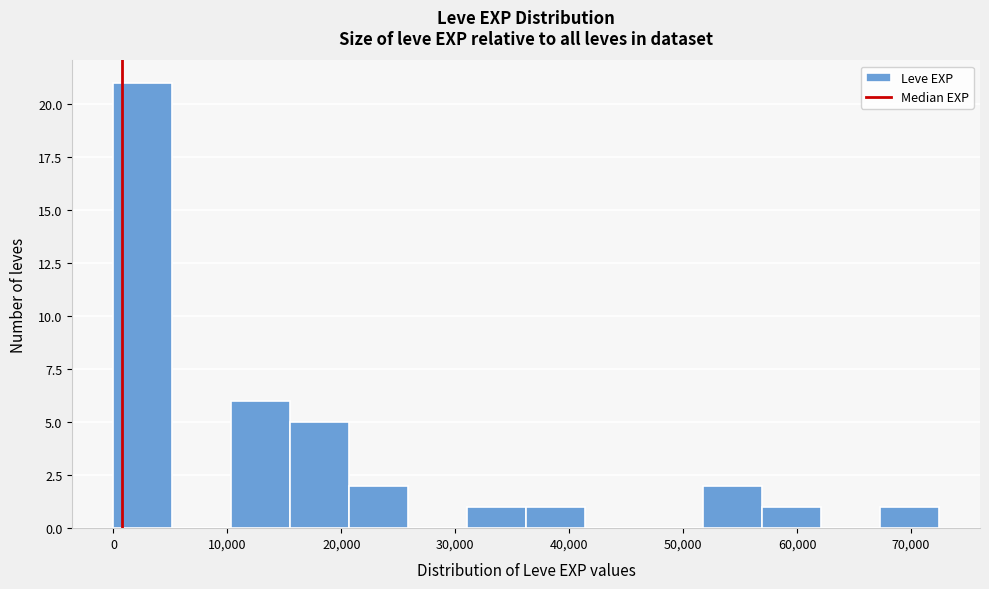

What is the height of the bar covering 21000 to 26000 on the x-axis? Neither the bar edges nor the heights are printed on the chart, so give them approximately, as read against the axes.

2